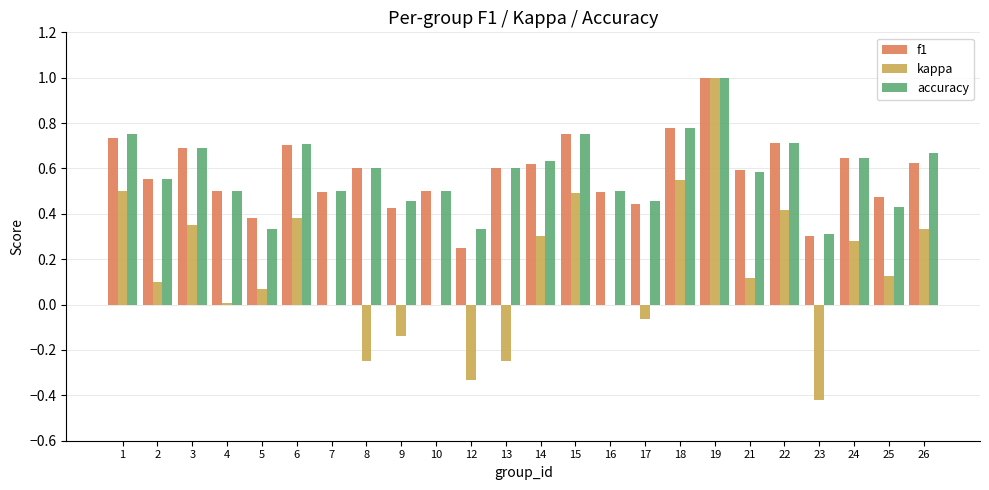

What is the sum of the f1 values at 1 and 21?

1.3